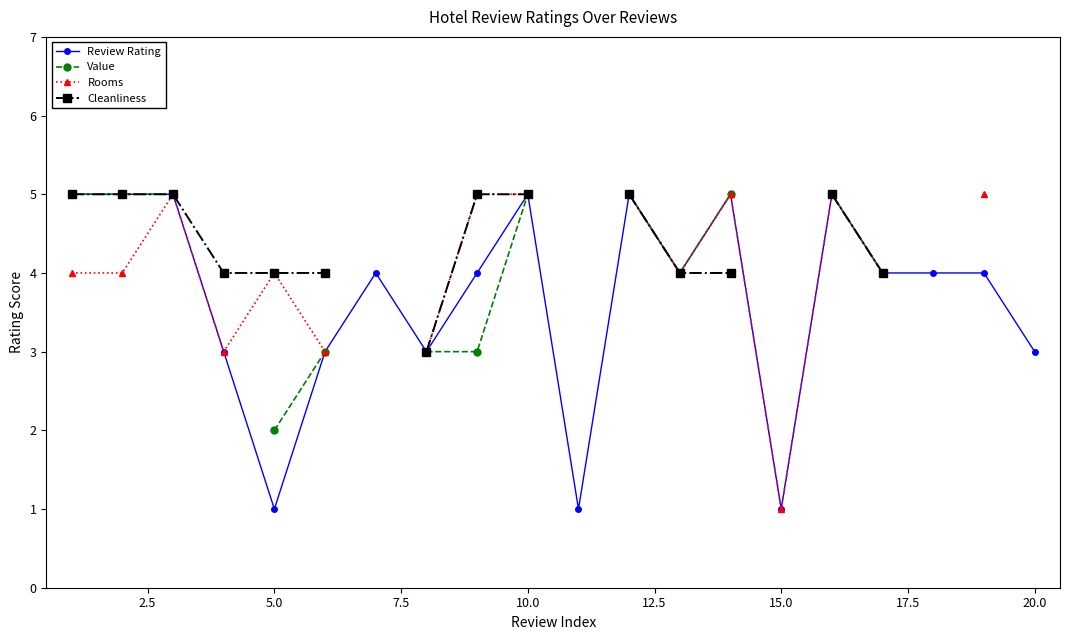

True or false: Cleanliness and Rooms intersect in this chart.

False